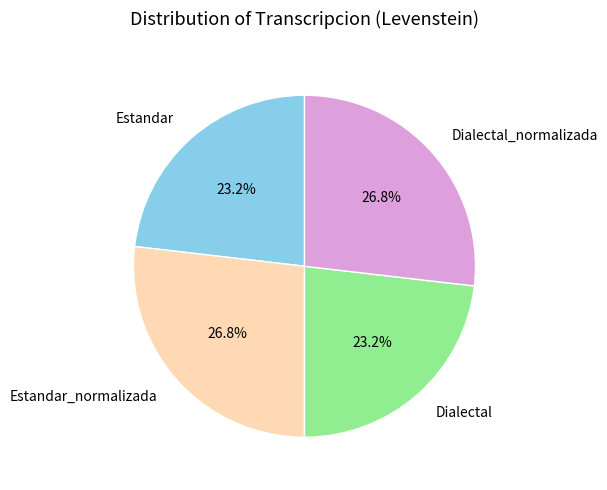

To the nearest percent, what is the average slice percentage?

25%